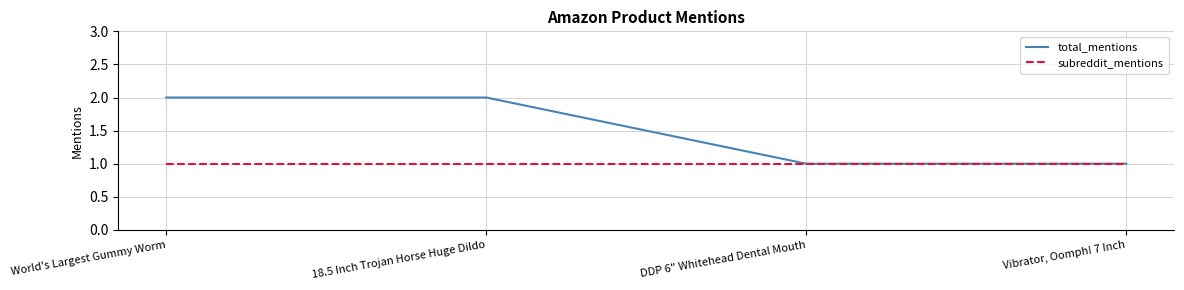

True or false: subreddit_mentions has more than 1 points higher than both neighbors.

False